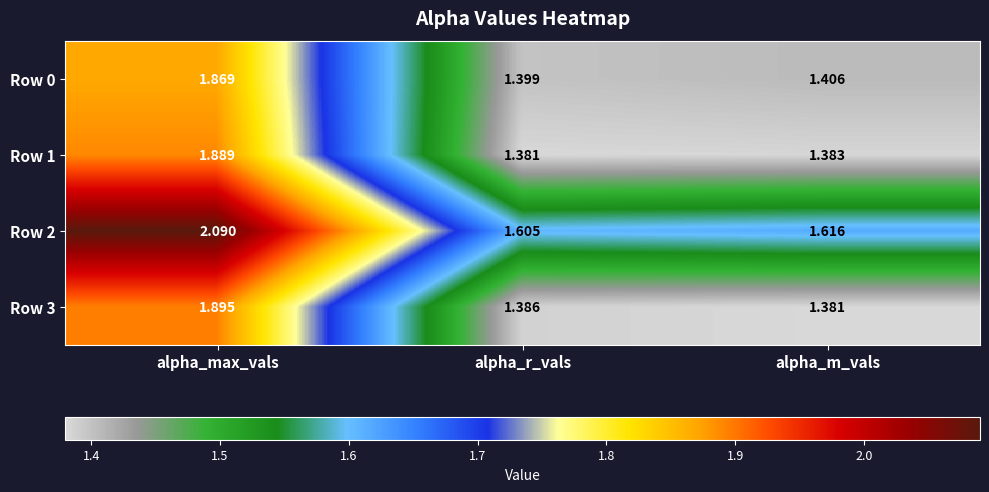

At which label does Row 0 reach its minimum?

alpha_r_vals